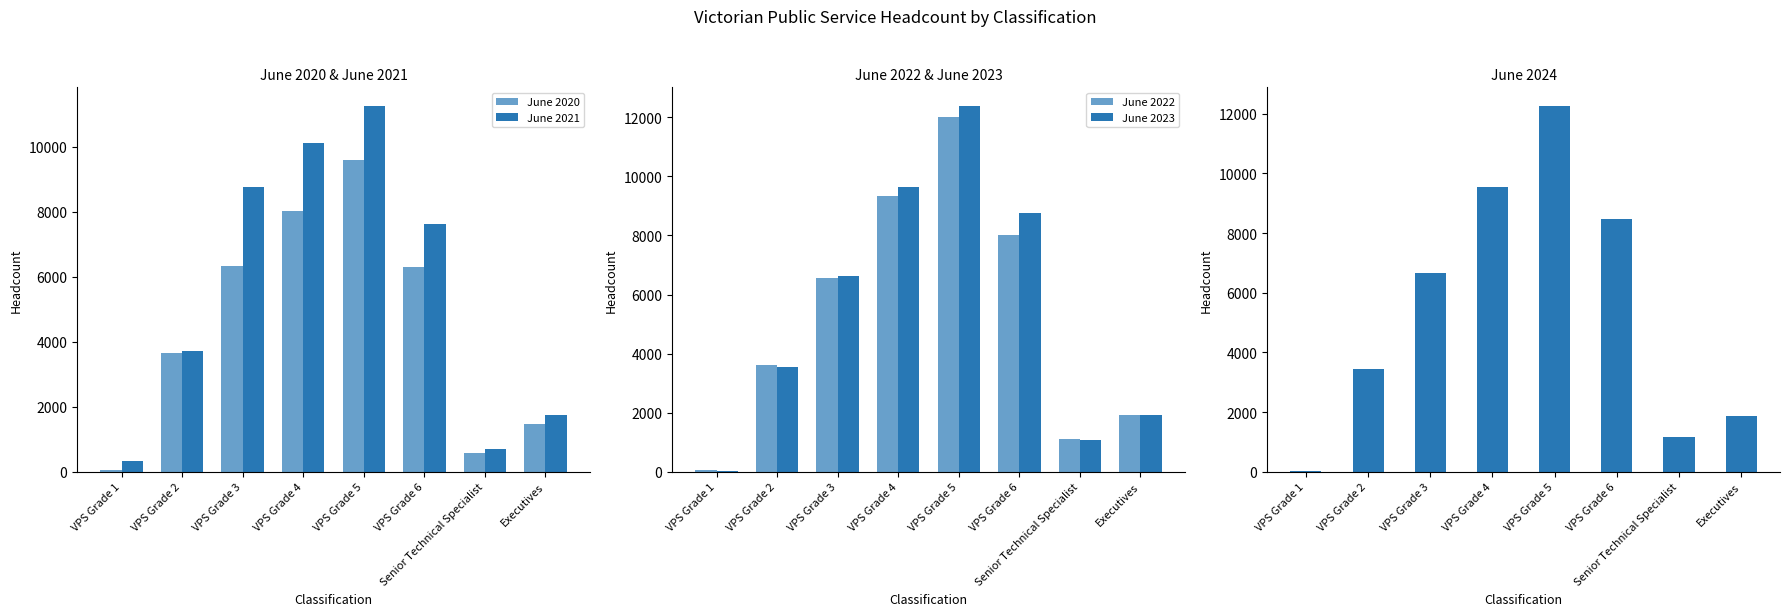

How many values in the June 2024 series are below 6673?

4